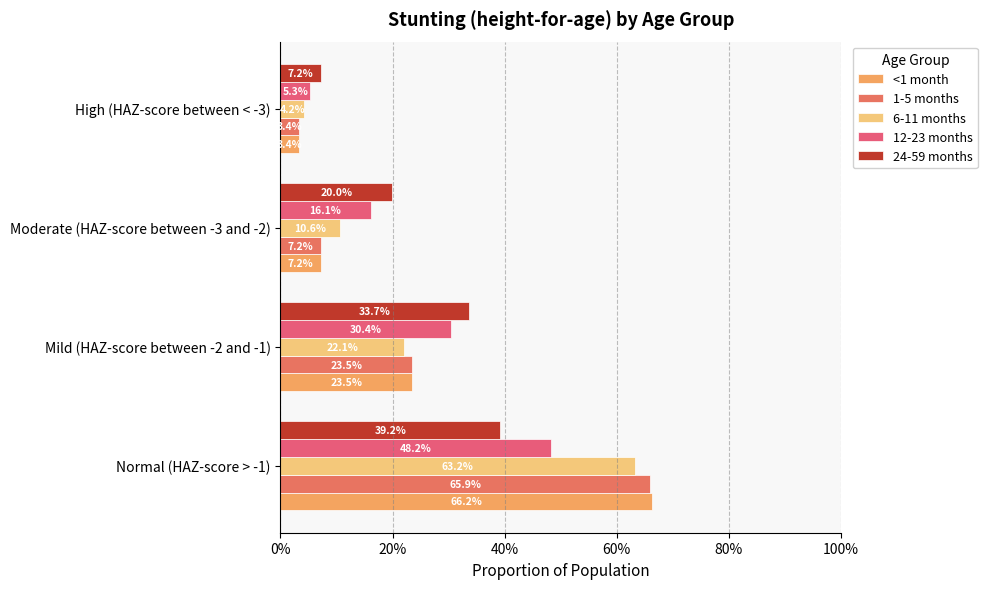

What are all the series names shown in the legend?

<1 month, 1-5 months, 6-11 months, 12-23 months, 24-59 months